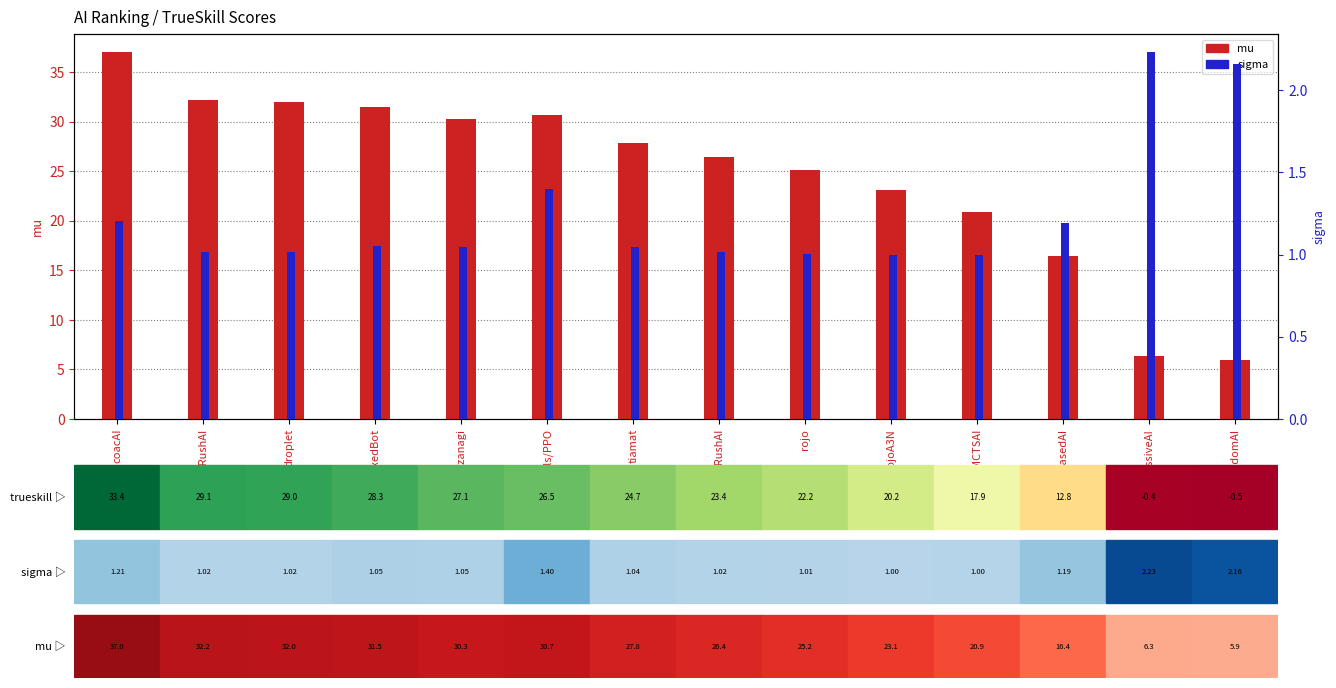

Which series changed the most between models/PPO and lightRushAI?

mu